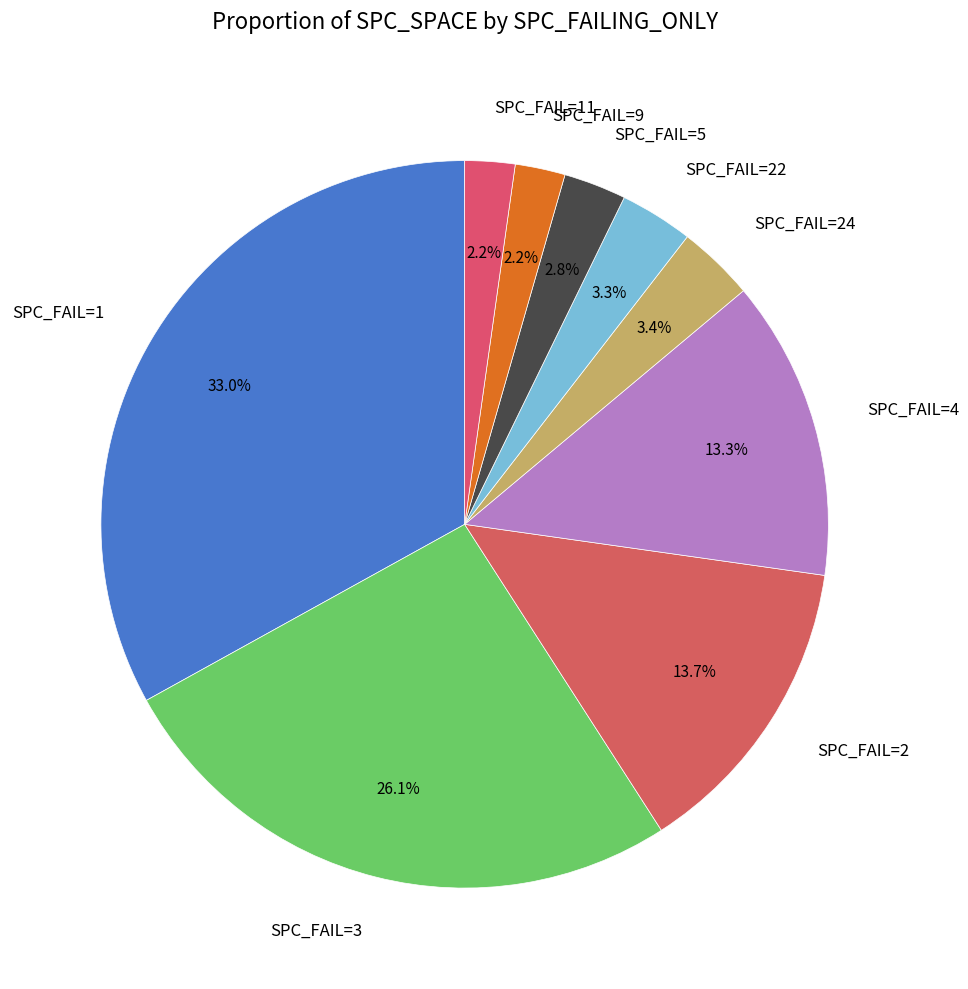

Which category has the biggest portion of the pie?

SPC_FAIL=1